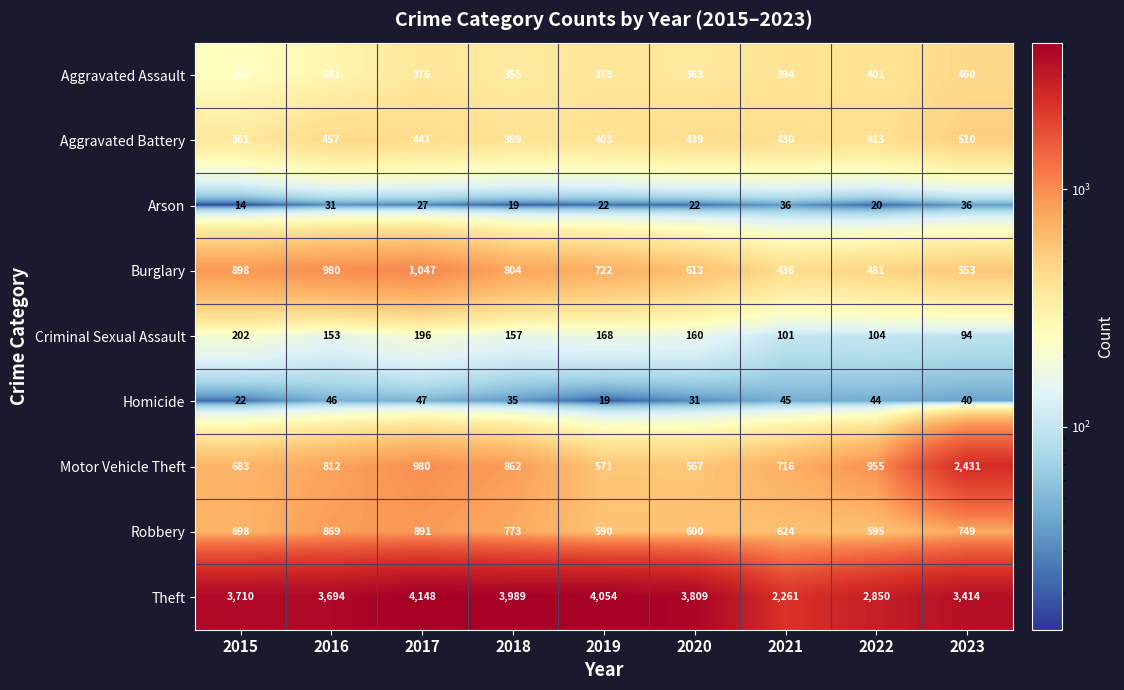

Which category has the highest value across all series?

2017